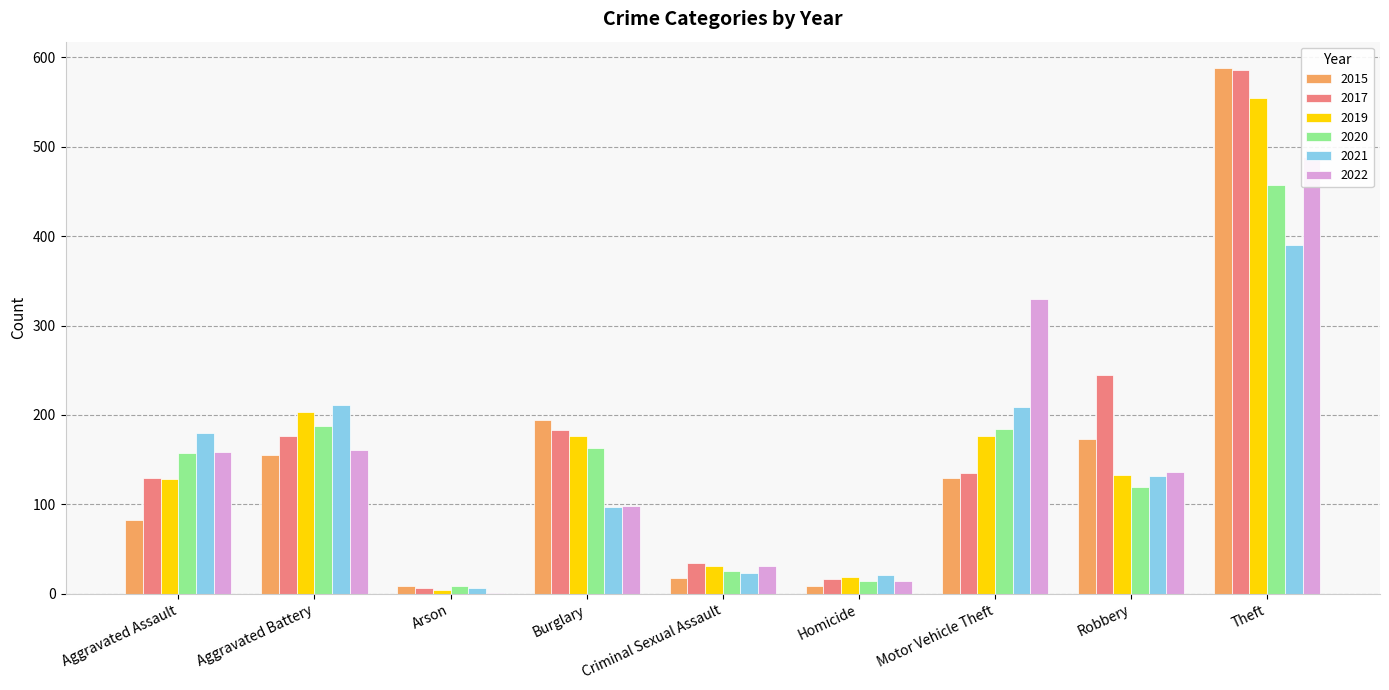

What is the spread (max minus min) of values at Arson?

8